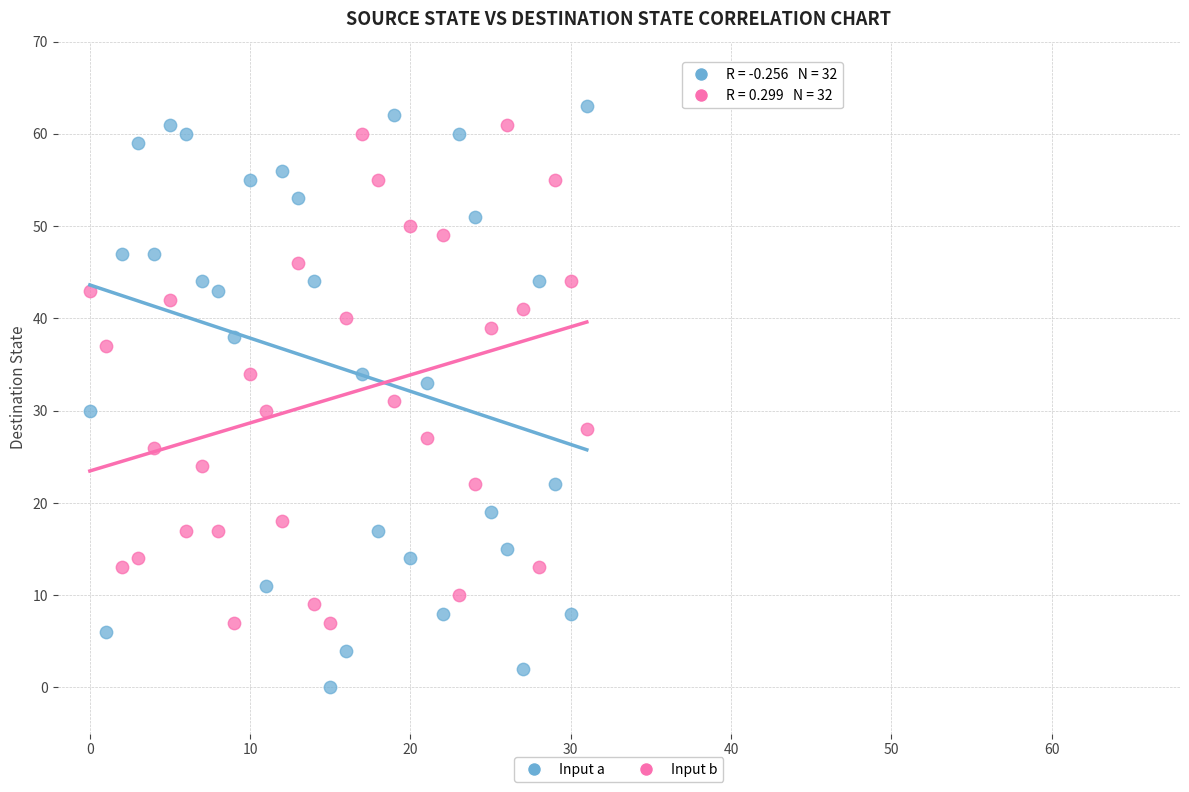

Which series contains the lowest Y value?

Input a